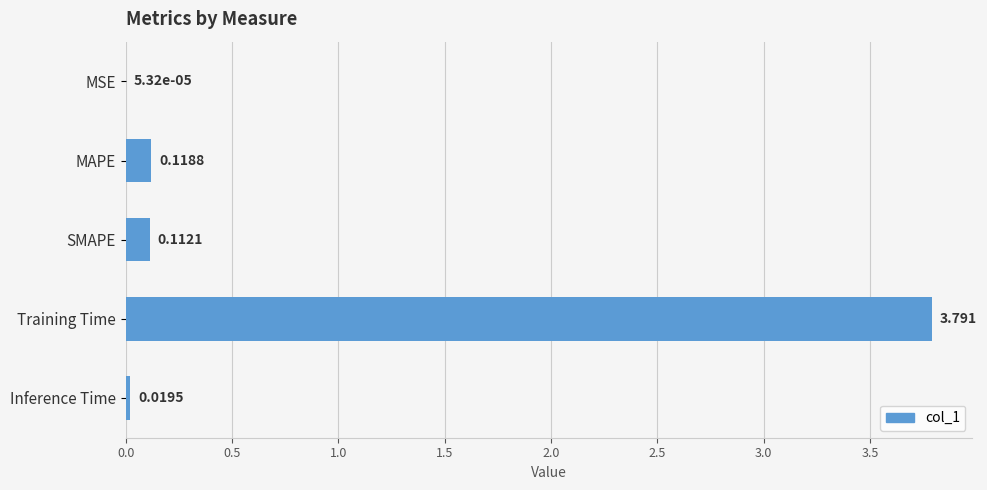

What is the sum of all values?

4.0